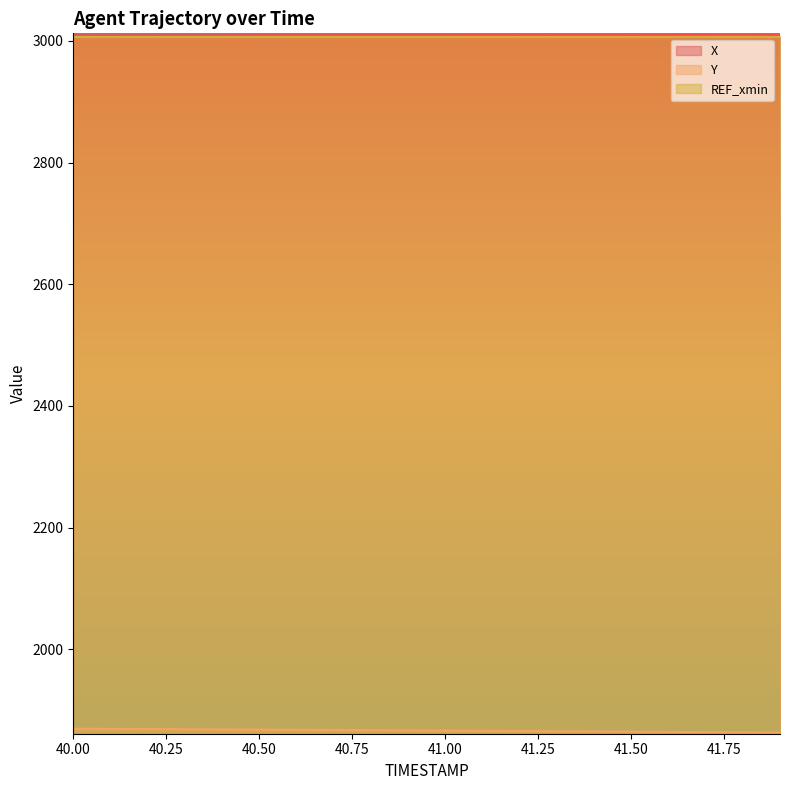

Which series has the largest total across all categories?

X